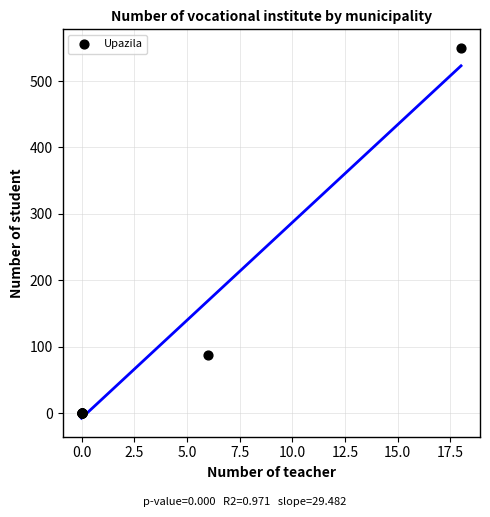

What Y value in the scatter plot is closest to 275?

88